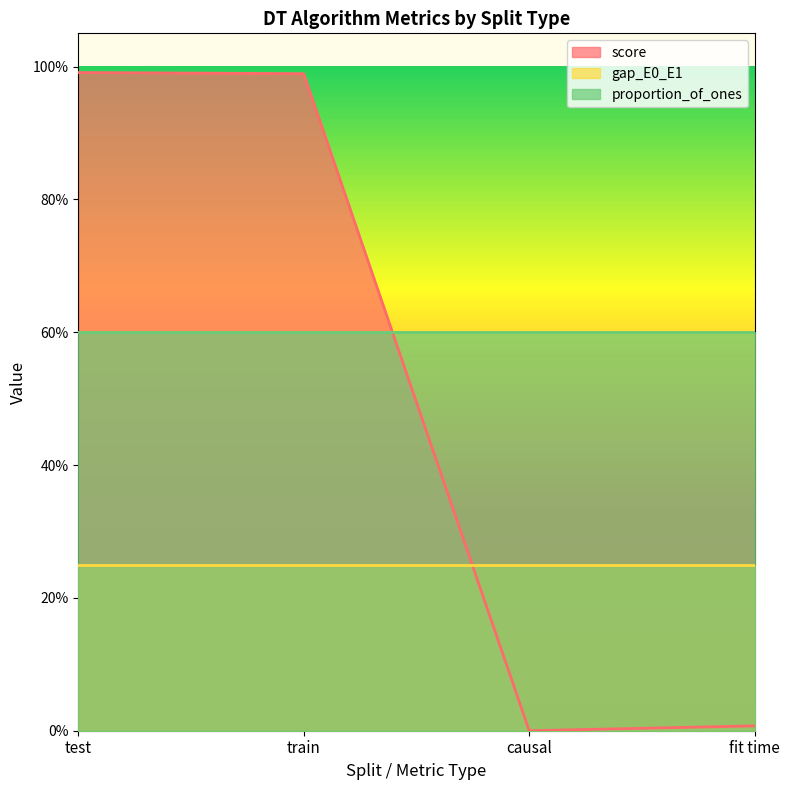

Which label corresponds to the smallest value in the chart?

causal